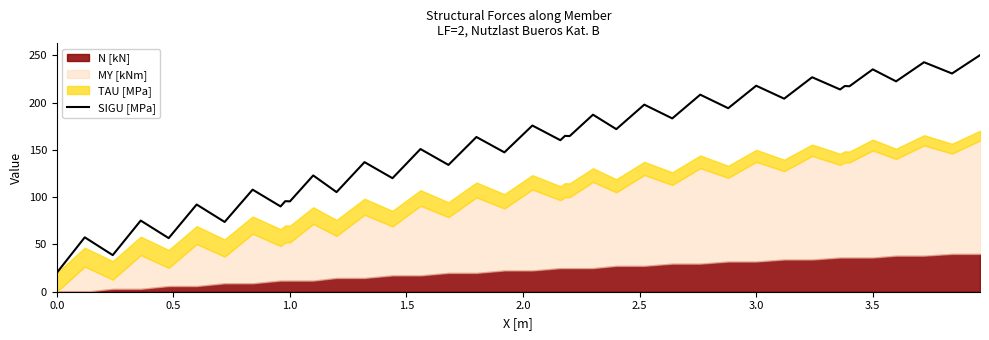

True or false: SIGU [MPa] has a value of 4.7 at 0.0.

False